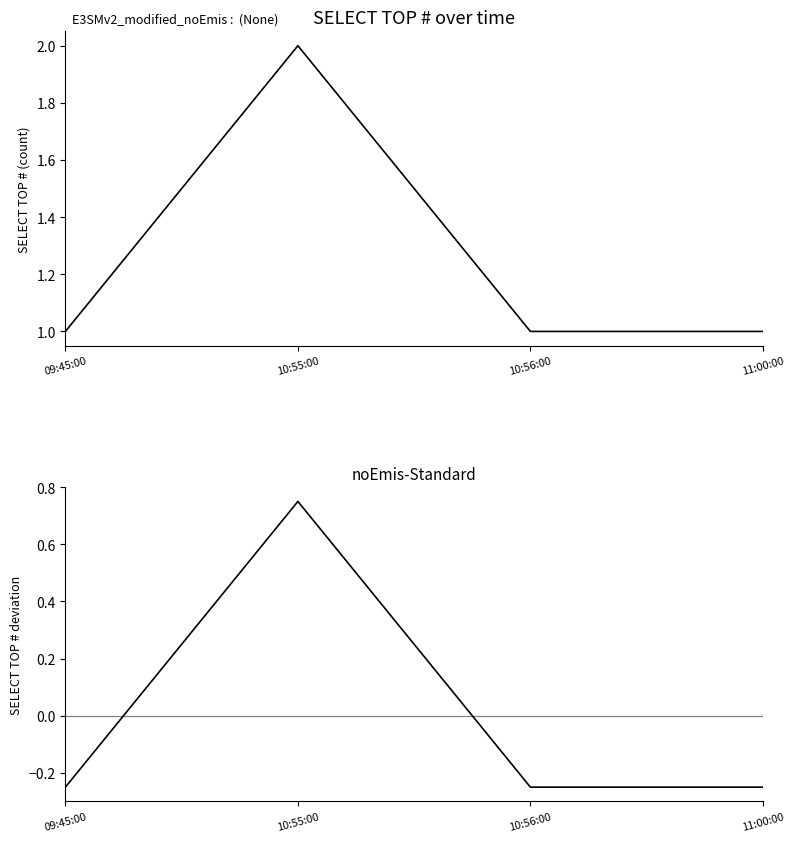

What is the lowest value of the noEmis-Standard series?

-0.2